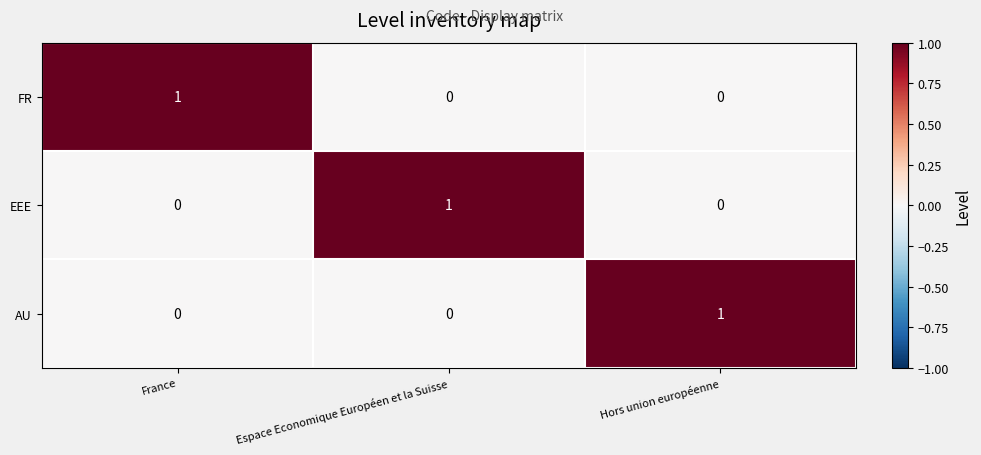

How many distinct data groups are displayed?

3